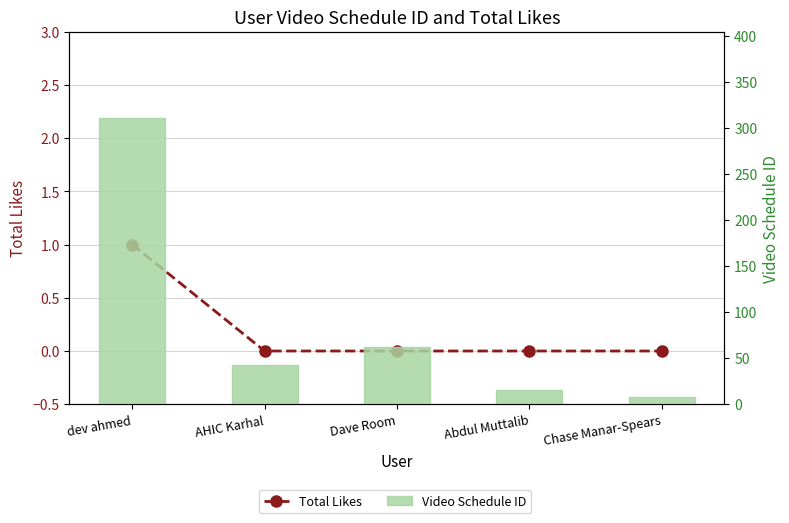

What is the difference between the maximum and second lowest values in the Total Likes series?

1